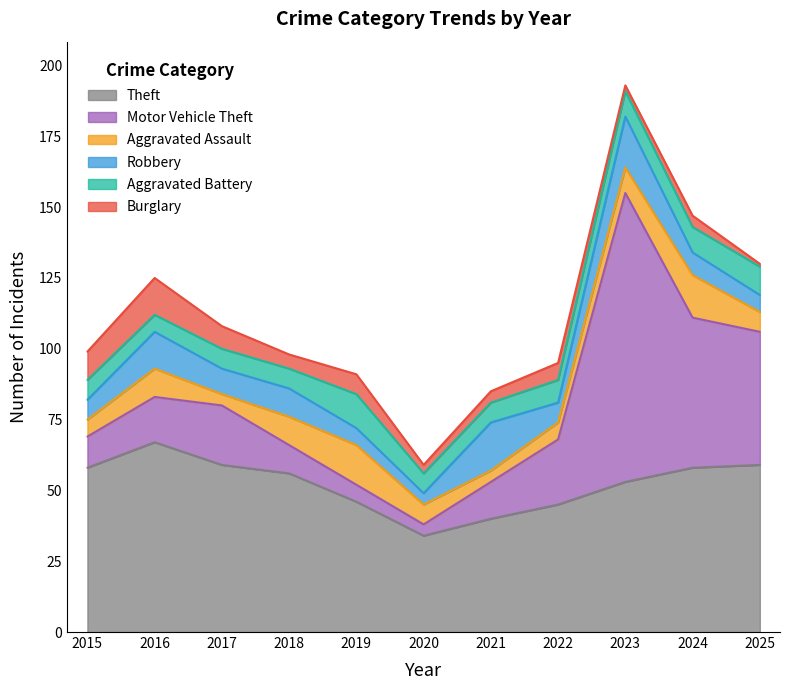

How many series are shown in this chart?

6